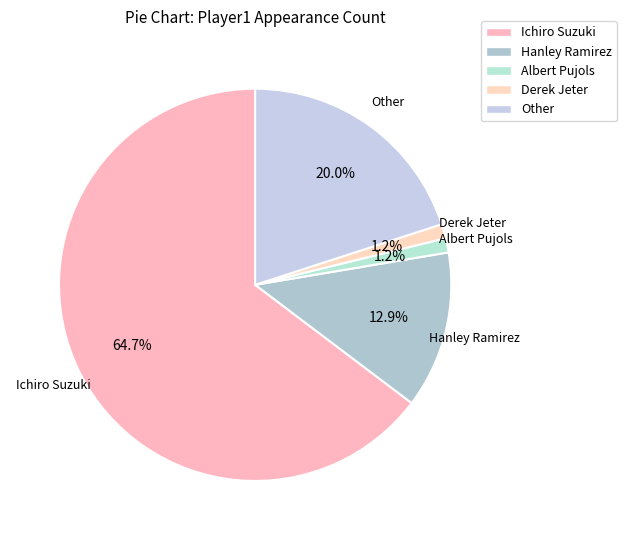

What is the largest slice in the pie chart?

Ichiro Suzuki